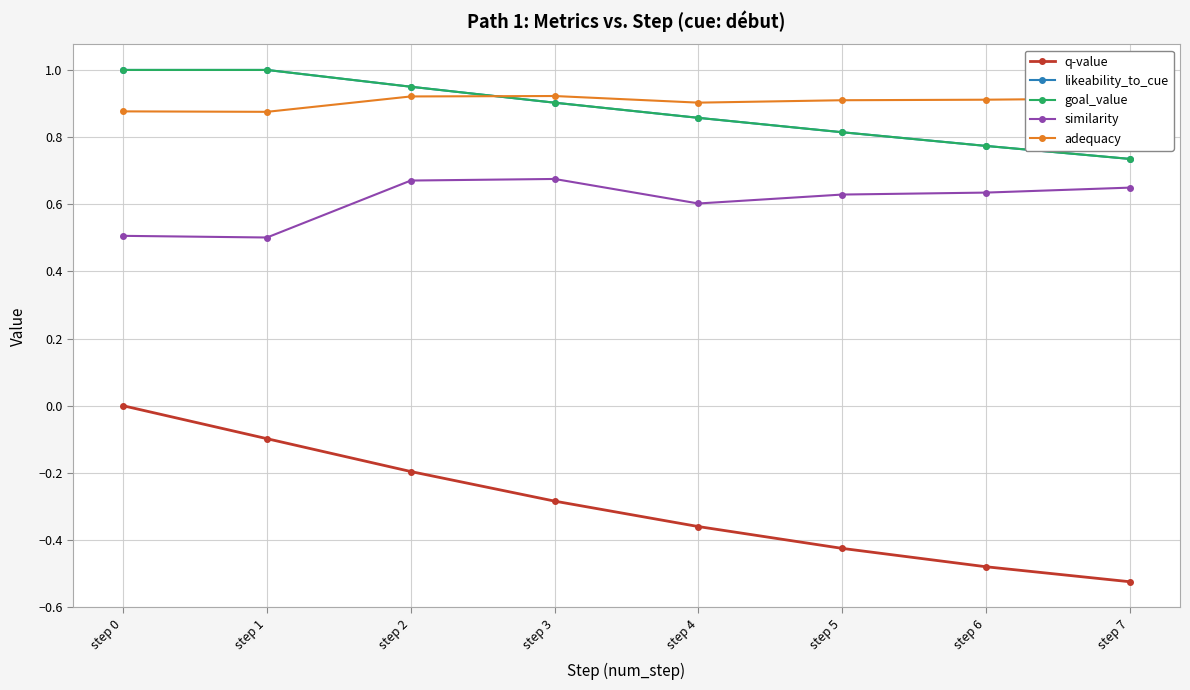

Rank the series at step 2 from highest to lowest value.

likeability_to_cue, goal_value, adequacy, similarity, q-value